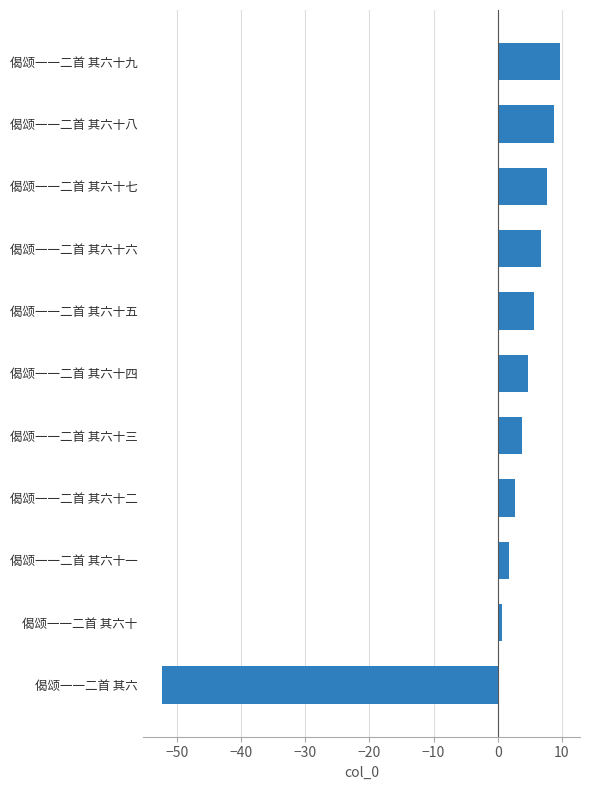

Rank the categories by value from highest to lowest.

偈颂一一二首 其六十九, 偈颂一一二首 其六十八, 偈颂一一二首 其六十七, 偈颂一一二首 其六十六, 偈颂一一二首 其六十五, 偈颂一一二首 其六十四, 偈颂一一二首 其六十三, 偈颂一一二首 其六十二, 偈颂一一二首 其六十一, 偈颂一一二首 其六十, 偈颂一一二首 其六